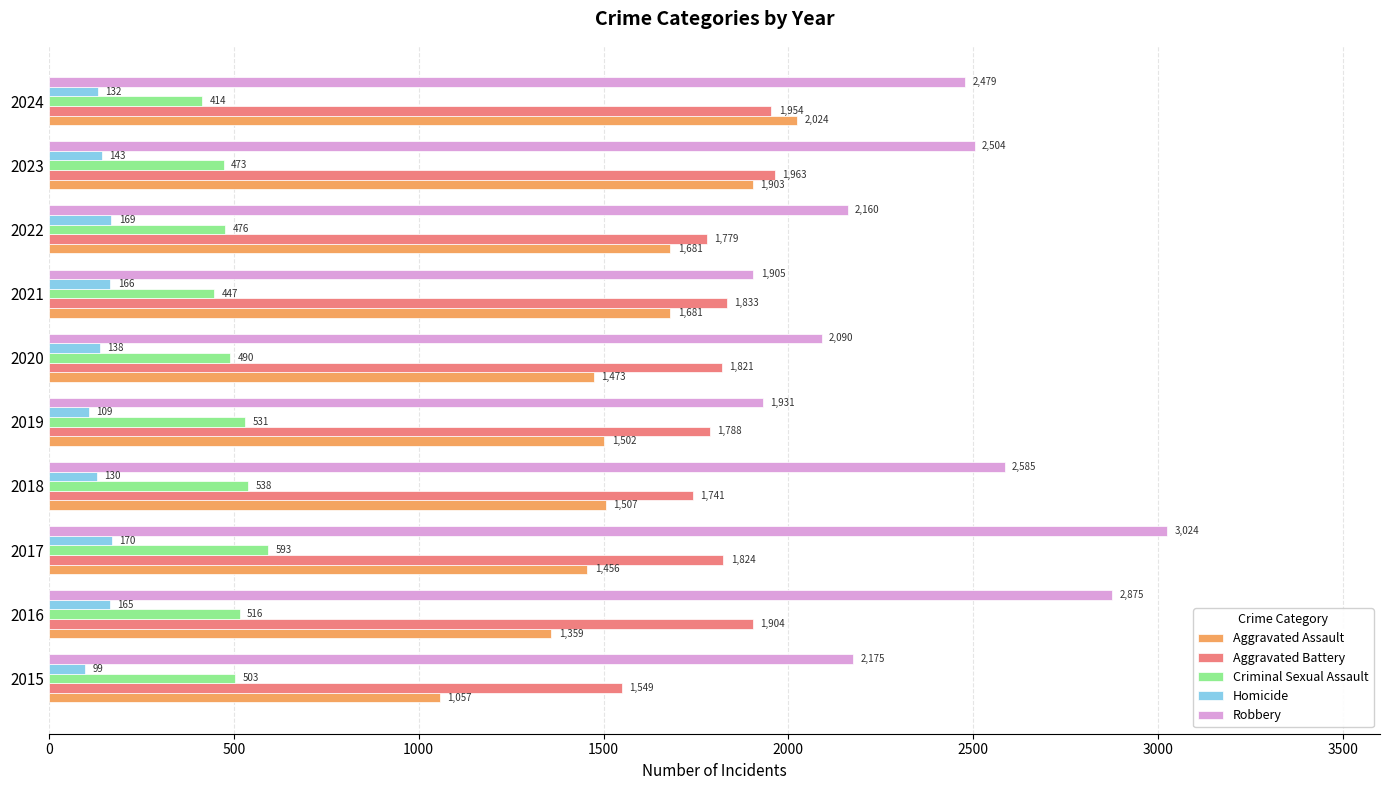

What value does the Aggravated Battery series have at 2023, to the nearest 50?

1950